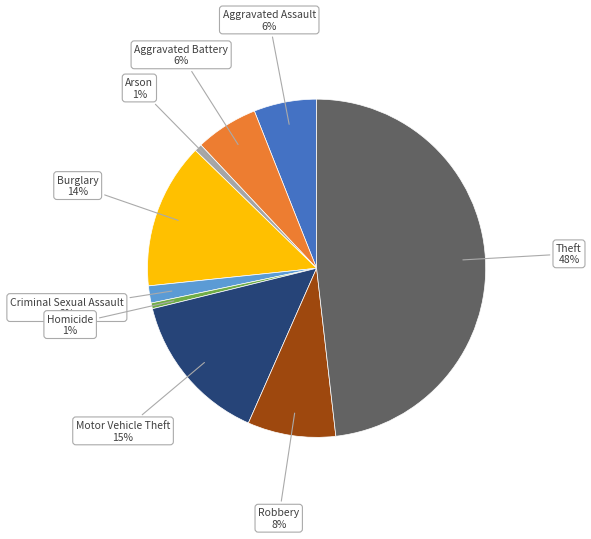

How many segments does this pie chart have?

9